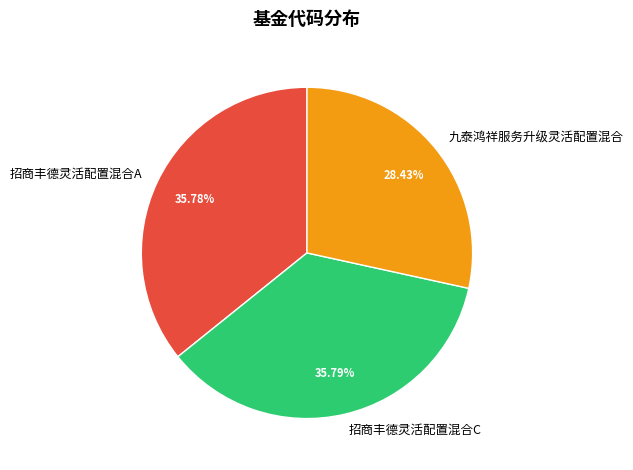

Approximately how many times larger is the value at 九泰鸿祥服务升级灵活配置混合 compared to 招商丰德灵活配置混合C?

0.8